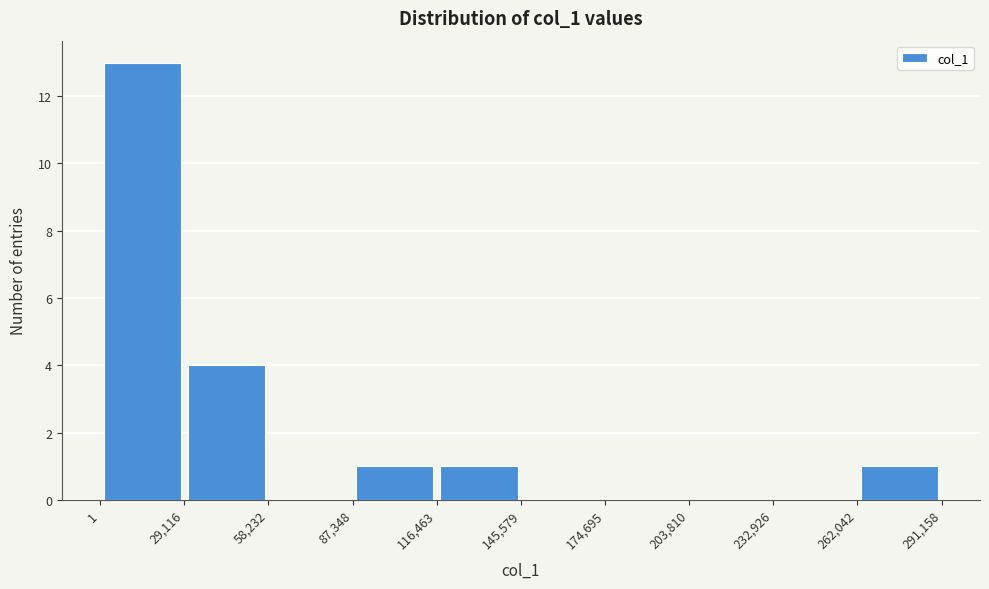

Reading left to right, transcribe this chart: for each bar, give the range it covers on the x-axis and its height. The values are not printed on the chart, so give them approximately, as read against the axis.

1 to 29,116: 13
29,116 to 58,232: 4
58,232 to 87,348: 0
87,348 to 116,463: 1
116,463 to 145,579: 1
145,579 to 174,695: 0
174,695 to 203,810: 0
203,810 to 232,926: 0
232,926 to 262,042: 0
262,042 to 291,158: 1